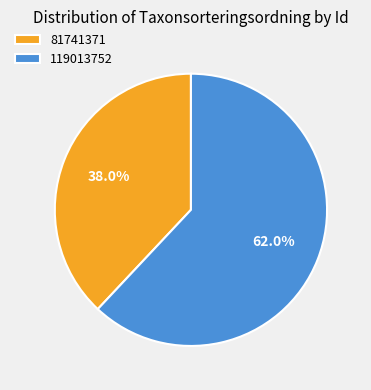

What percentage is the 119013752 slice, to the nearest percent?

62%